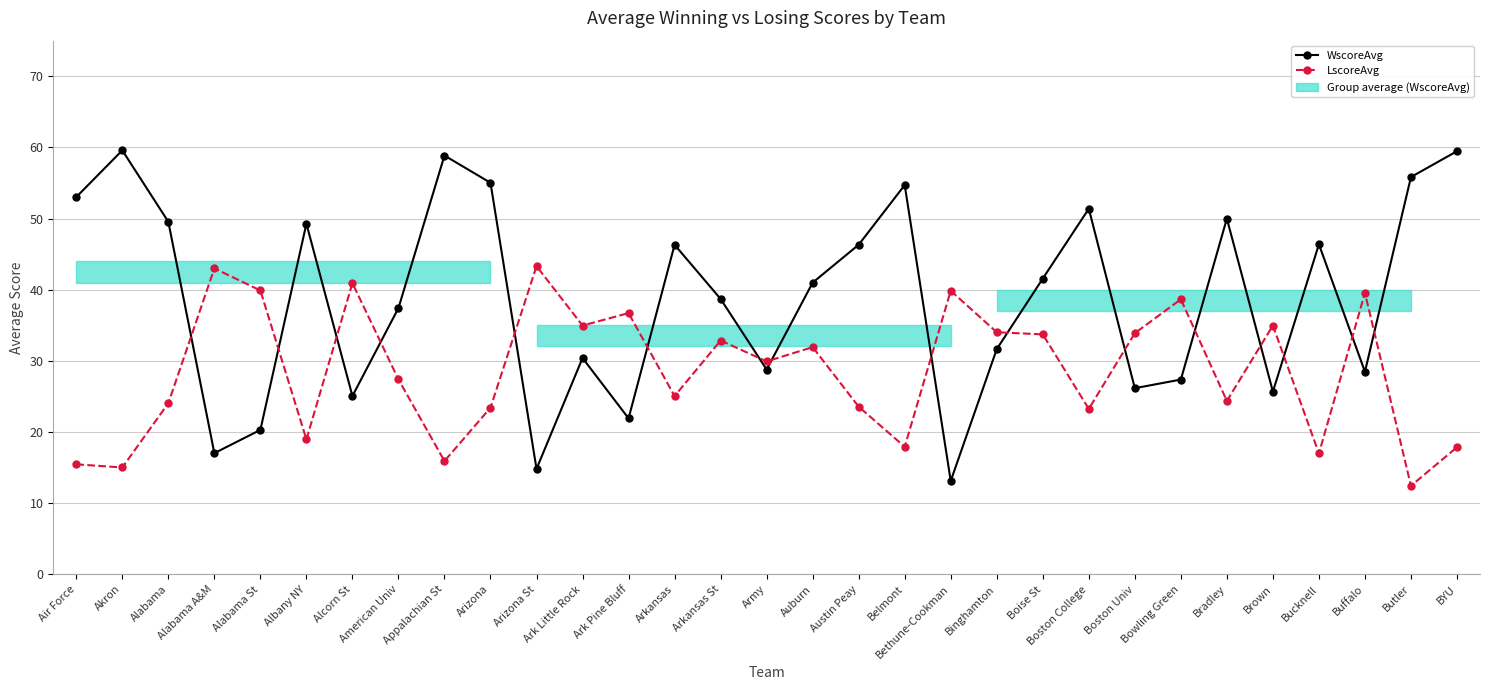

What is the difference between the second highest and second lowest values in the LscoreAvg series?

28.0